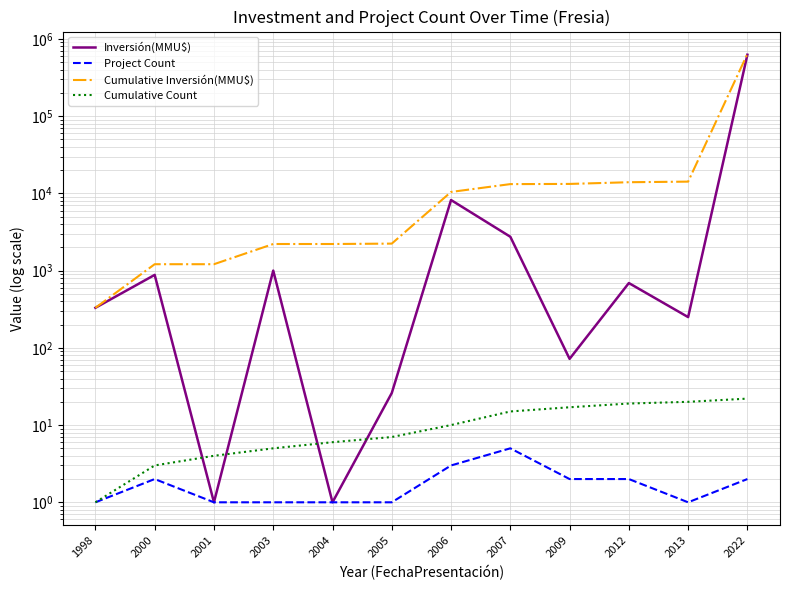

Is it true that Cumulative Count equals 6 at 2006?

False